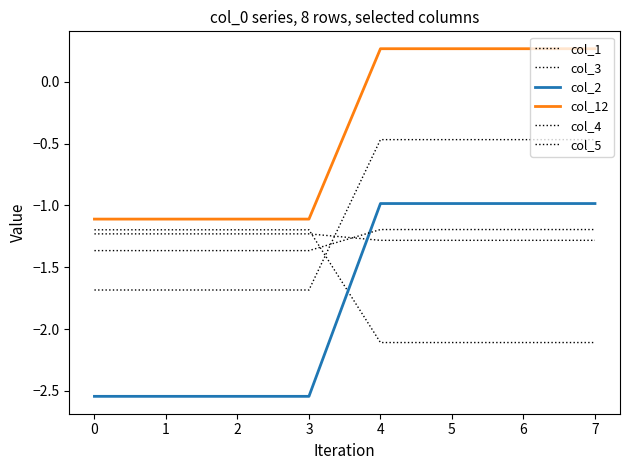

How many categories are shown in the chart?

8